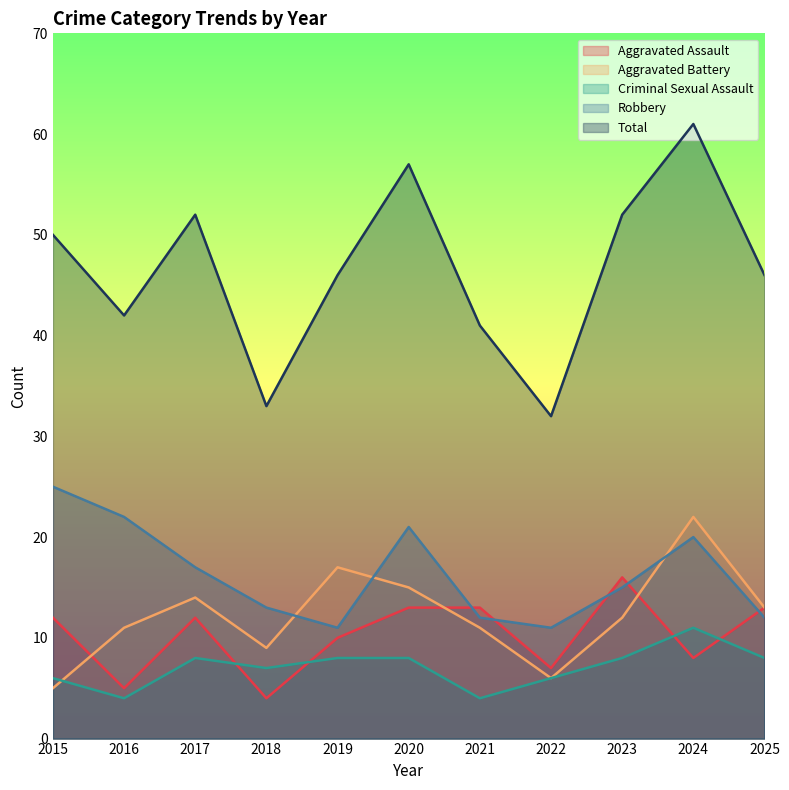

What is the value of the Aggravated Assault point at the 11th from the left?

13